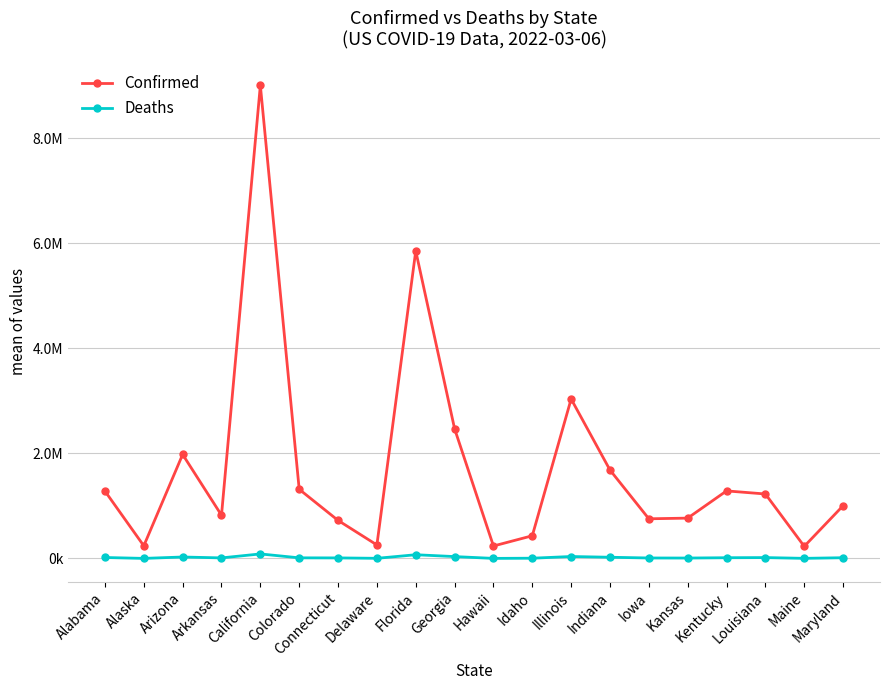

What are all the series names shown in the legend?

Confirmed, Deaths